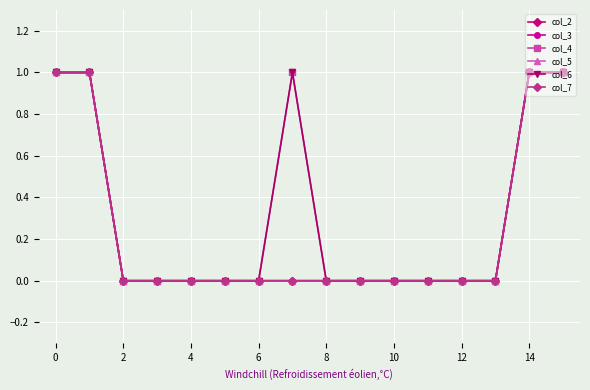

What are all the series names shown in the legend?

col_2, col_3, col_4, col_5, col_6, col_7